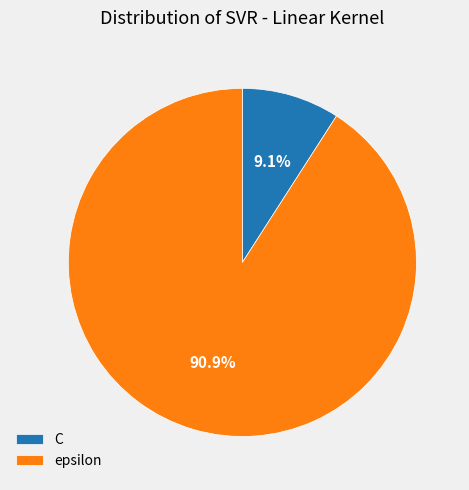

The C slice represents 9% of the pie. True or false?

True